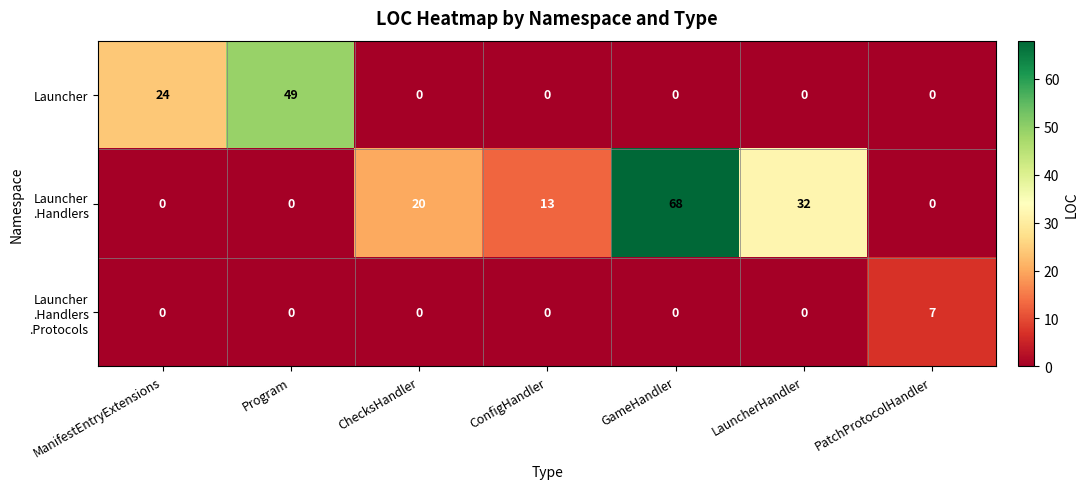

What is the difference between the highest and lowest values at ManifestEntryExtensions?

24